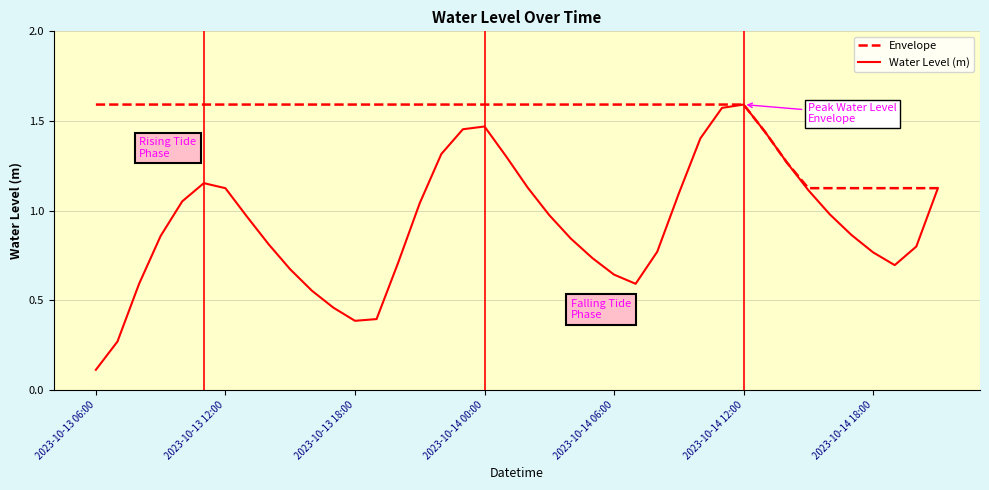

How many lines are shown in the chart?

2